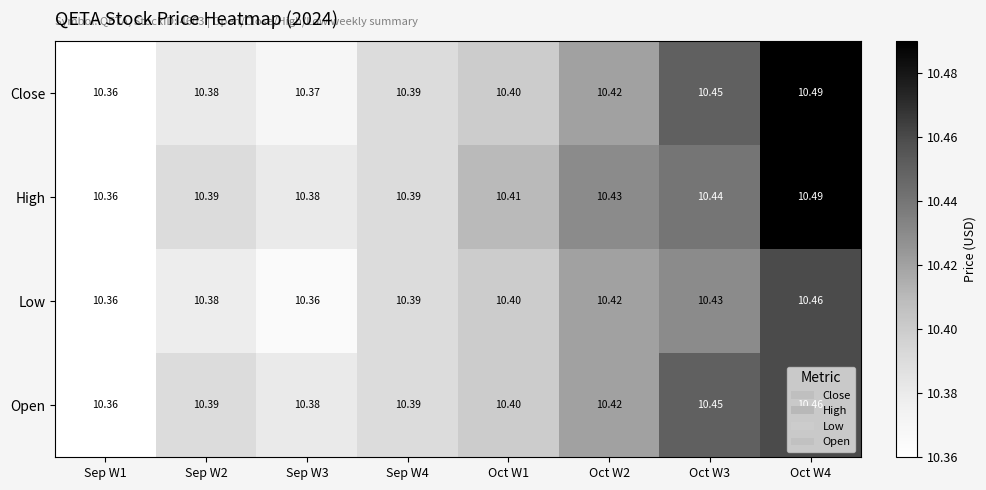

Is the value of Close at Oct W4 greater than the value of Open at Oct W4?

Yes